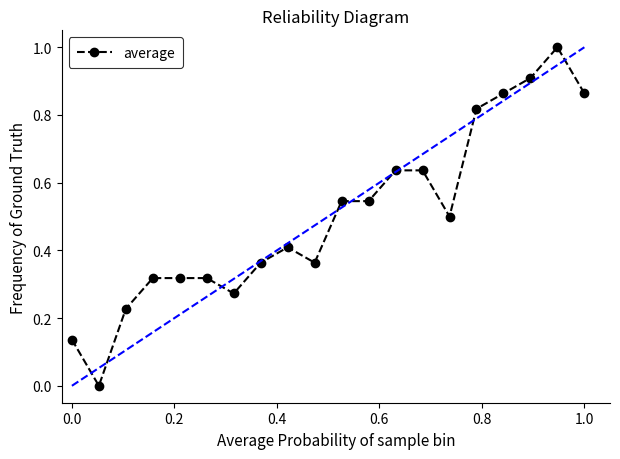

What is the sum of all values?

10.0